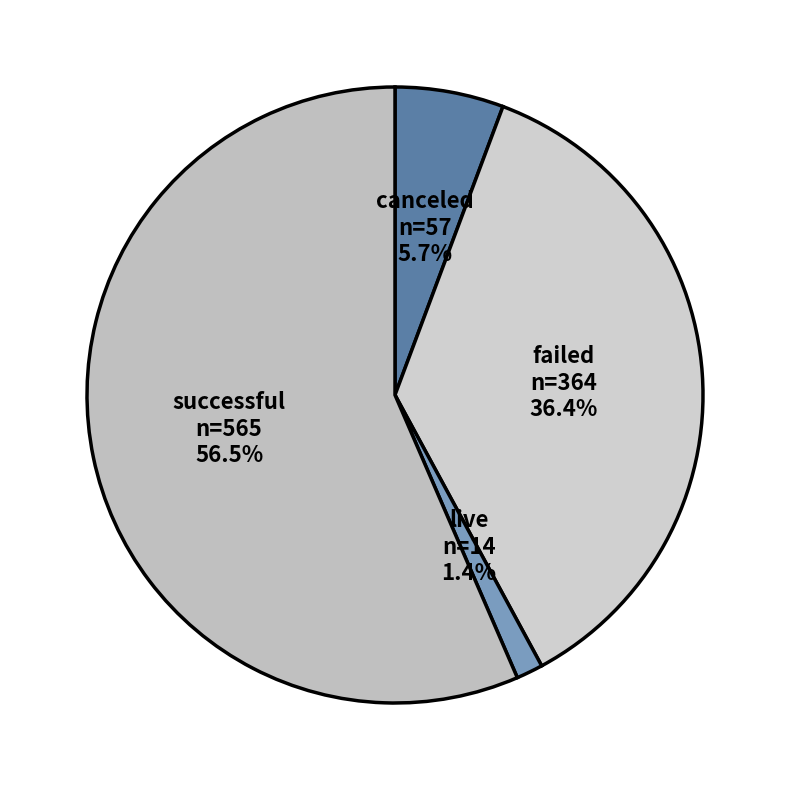

What percentage do canceled and failed together represent?

42.1%